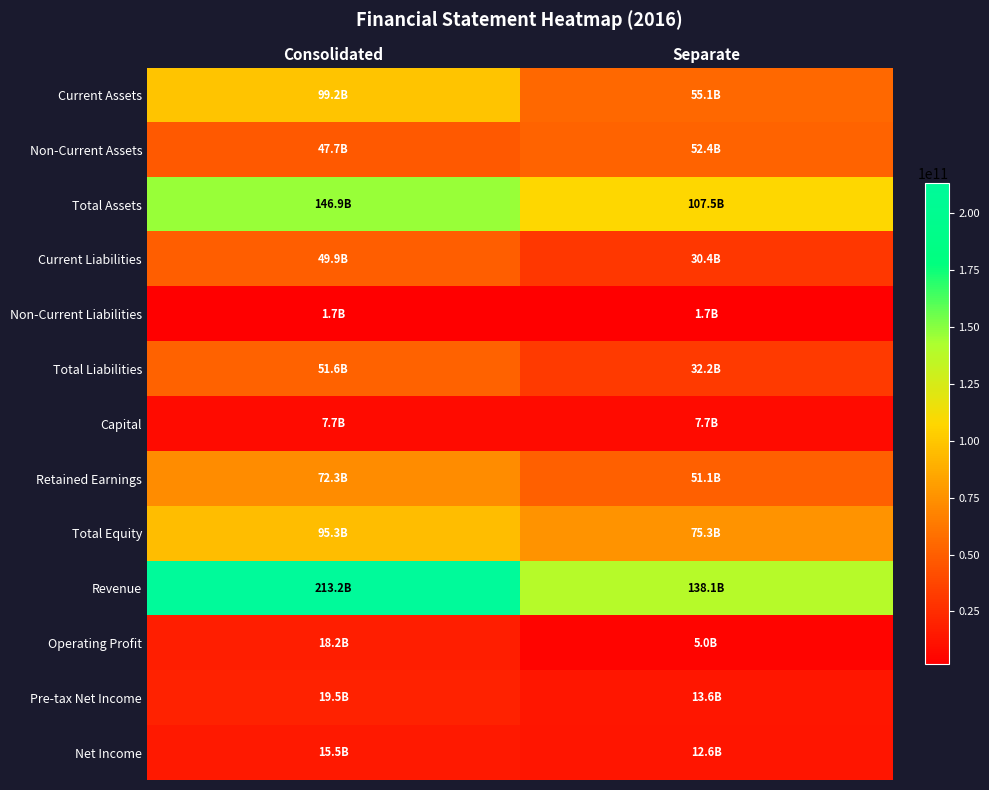

List the series in order of their peak value, highest first.

Revenue, Total Assets, Current Assets, Total Equity, Retained Earnings, Non-Current Assets, Total Liabilities, Current Liabilities, Pre-tax Net Income, Operating Profit, Net Income, Capital, Non-Current Liabilities